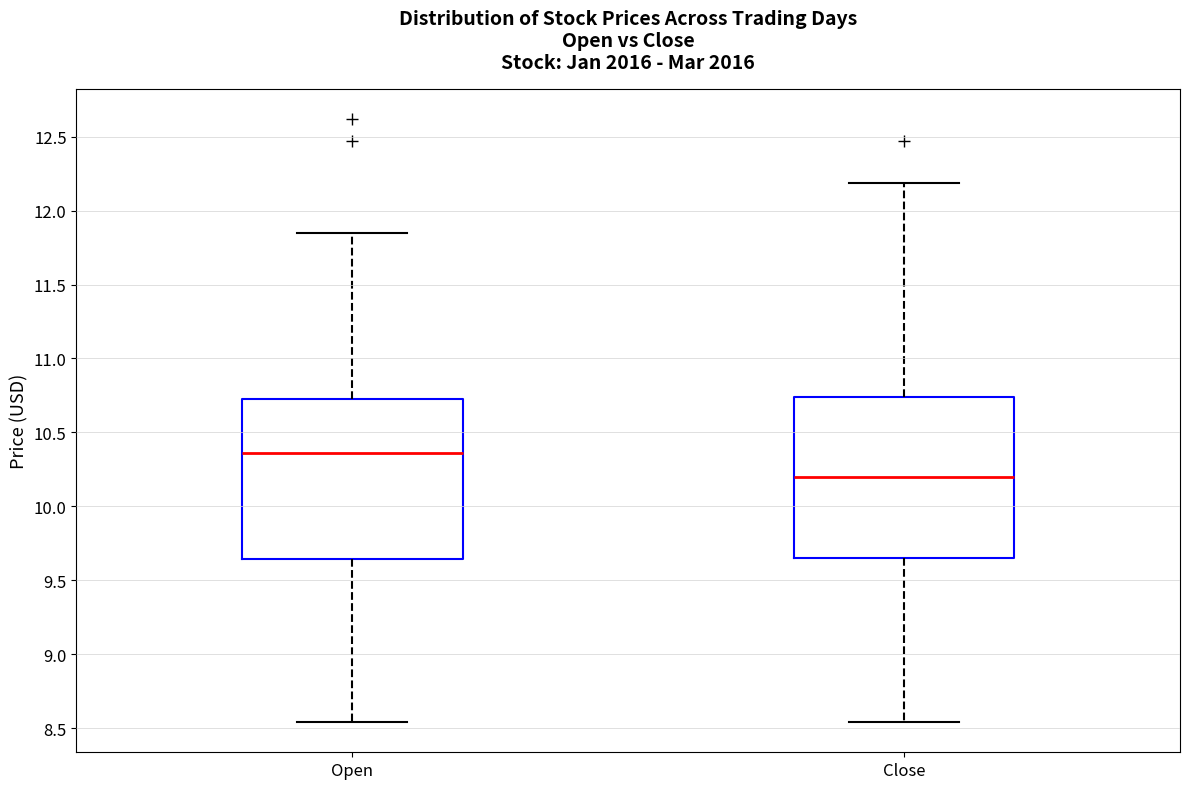

Reading left to right, transcribe this box plot: for each box, give where its median line is, the range the box spans, and where its two whiskers end, as read against the y-axis. The values are not printed on the chart, so give them approximately, as read against the axis.

Open: median 10.35, box 9.65 to 10.70, whiskers 8.55 to 11.85
Close: median 10.20, box 9.65 to 10.75, whiskers 8.55 to 12.20